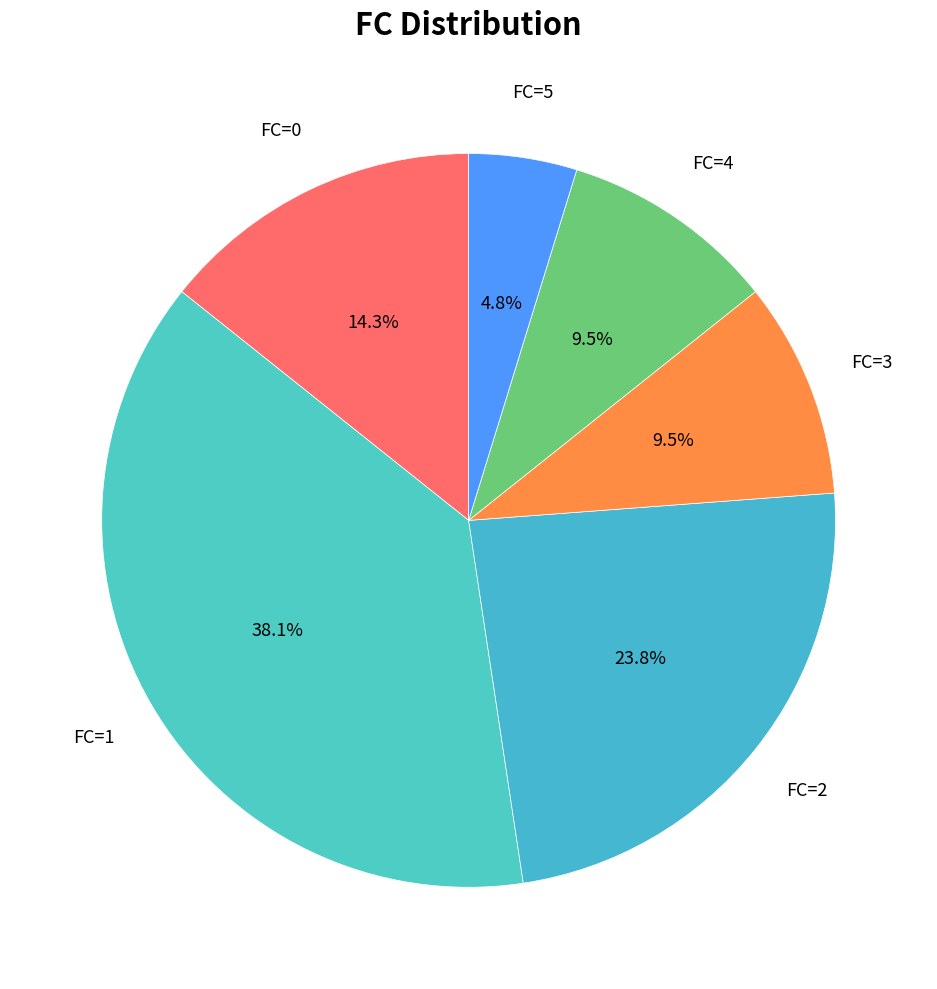

Approximately how many times larger is the value at FC=0 compared to FC=4?

1.5